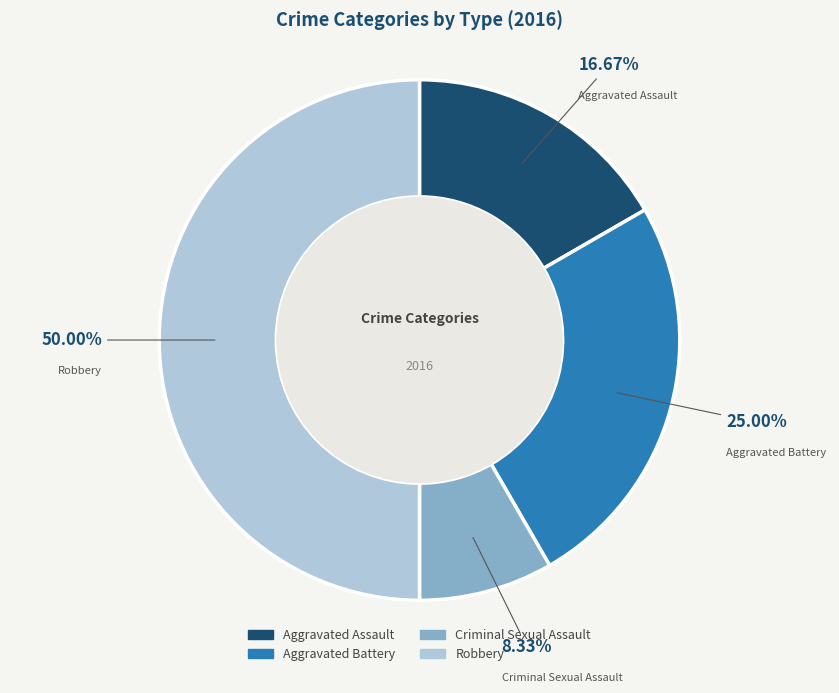

To the nearest percent, what percentage of the pie is Aggravated Battery?

25%